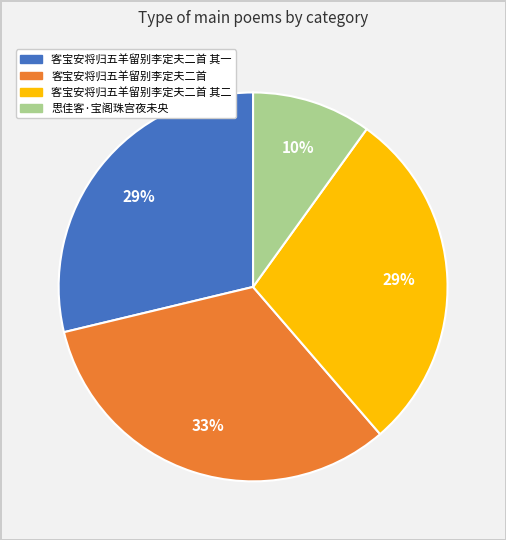

Is there any slice that represents more than half of the pie?

No